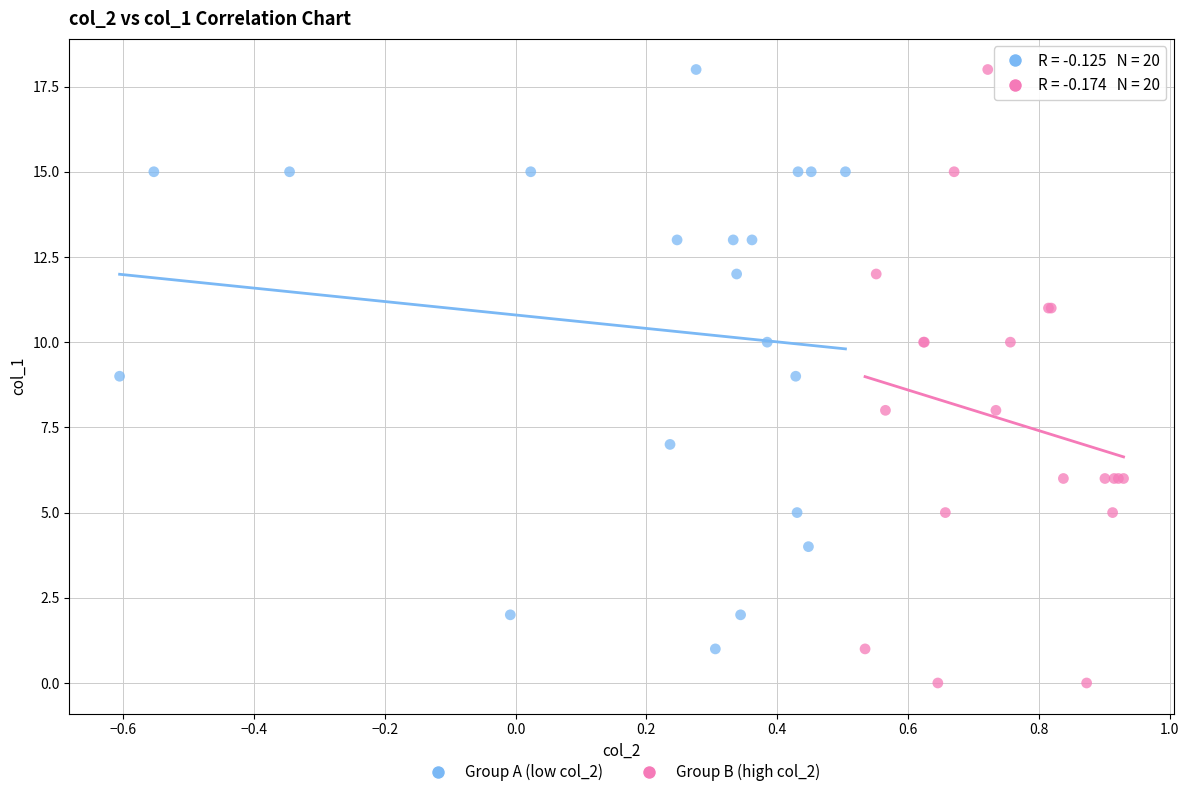

Which series contains the lowest Y value?

Group B (high col_2)